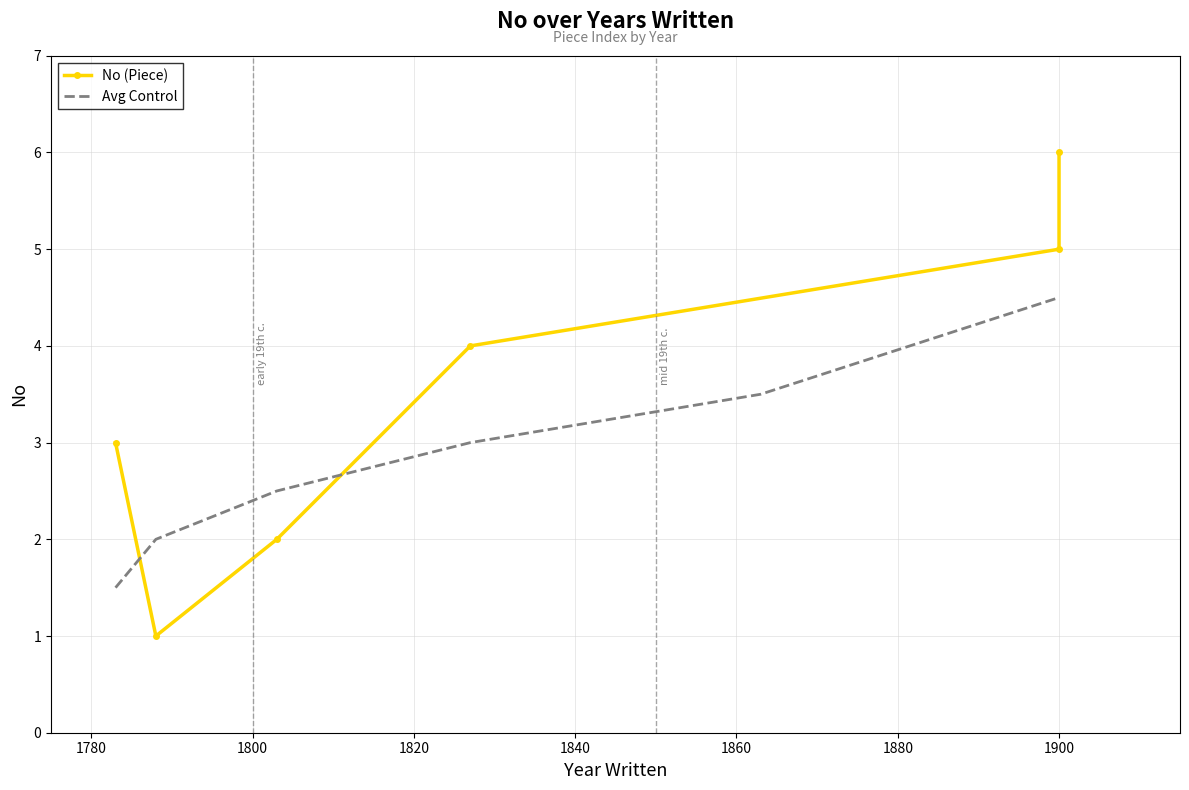

What is the greatest value displayed?

6.0